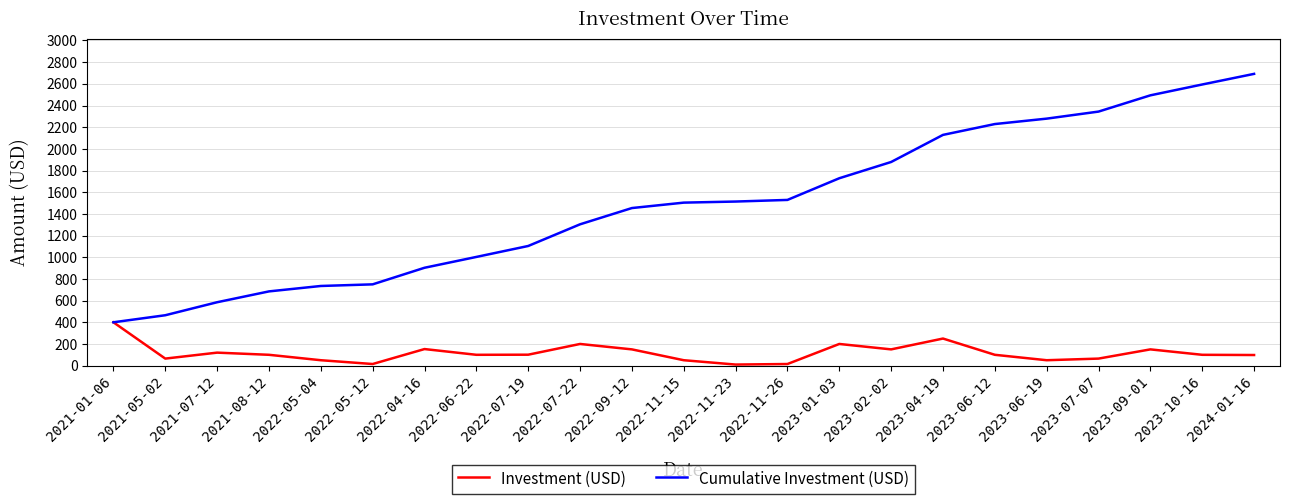

The value of Cumulative Investment (USD) at 2021-08-12 is 475. True or false?

False